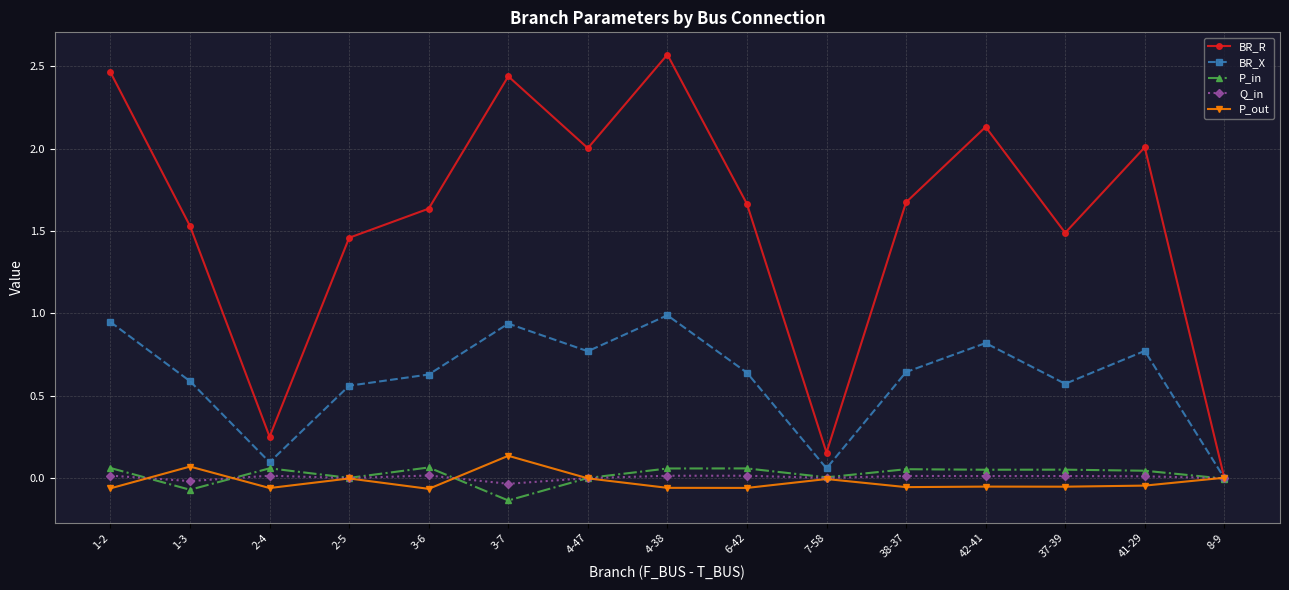

Which series has the widest spread of values?

BR_R